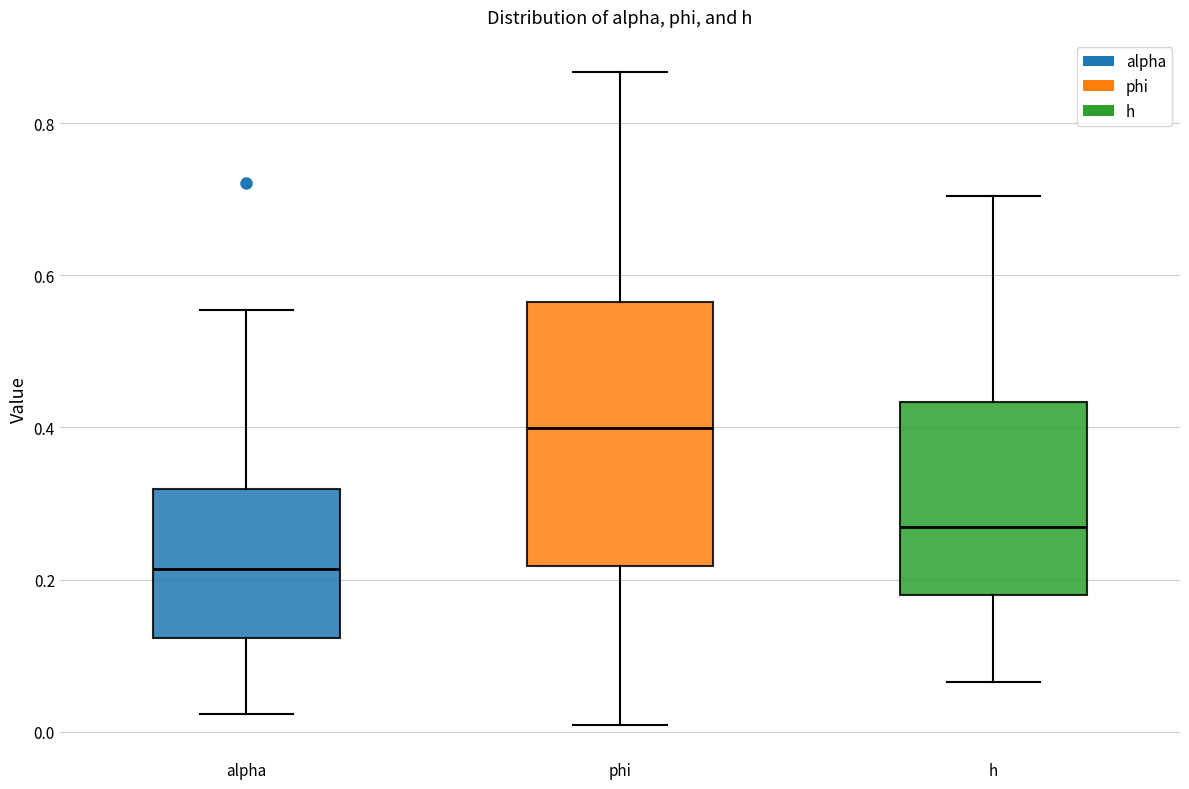

Which box is the tallest, from its lower edge to its upper edge?

phi